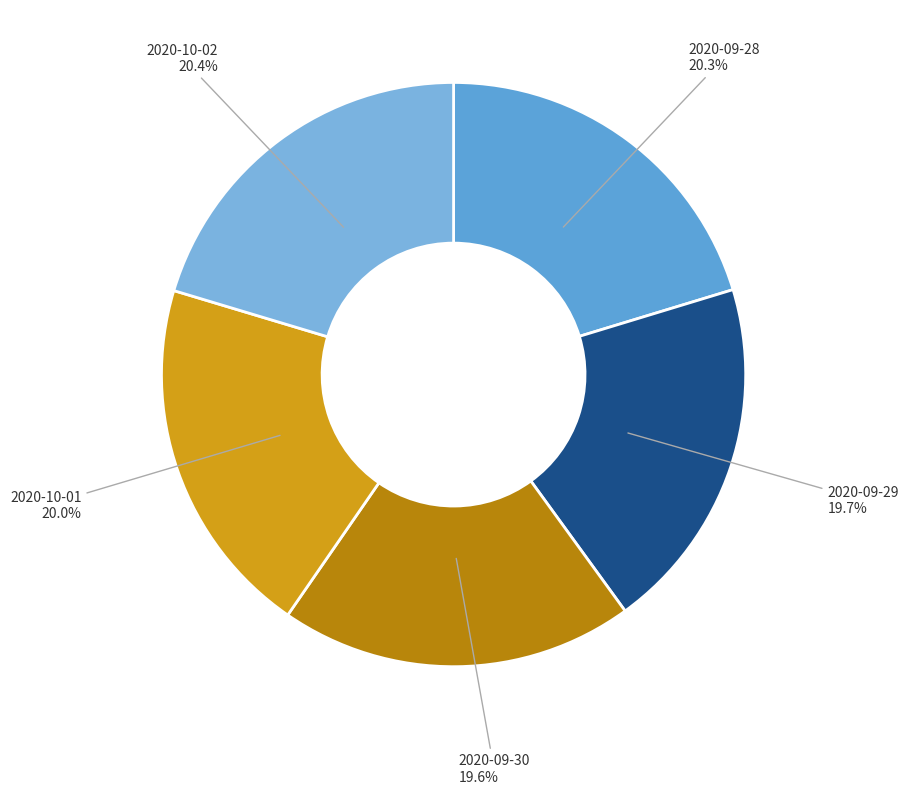

The 2020-09-28 slice represents 25% of the pie. True or false?

False